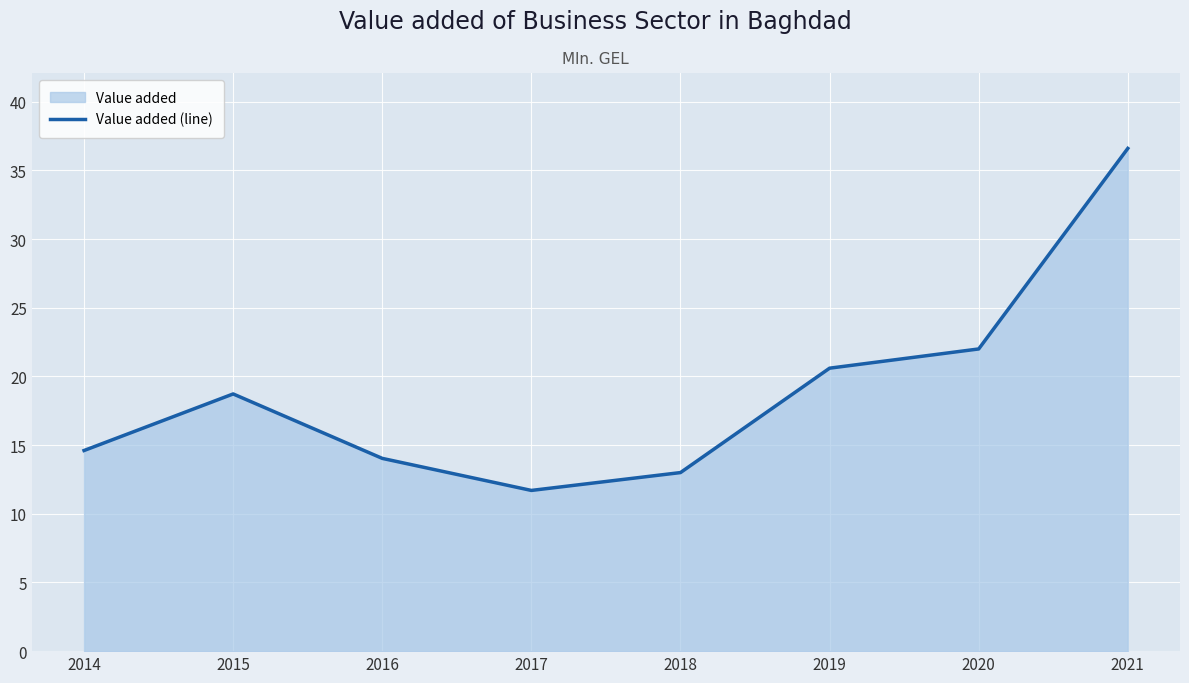

How many points are higher than both their immediate neighbors (excluding endpoints)?

1